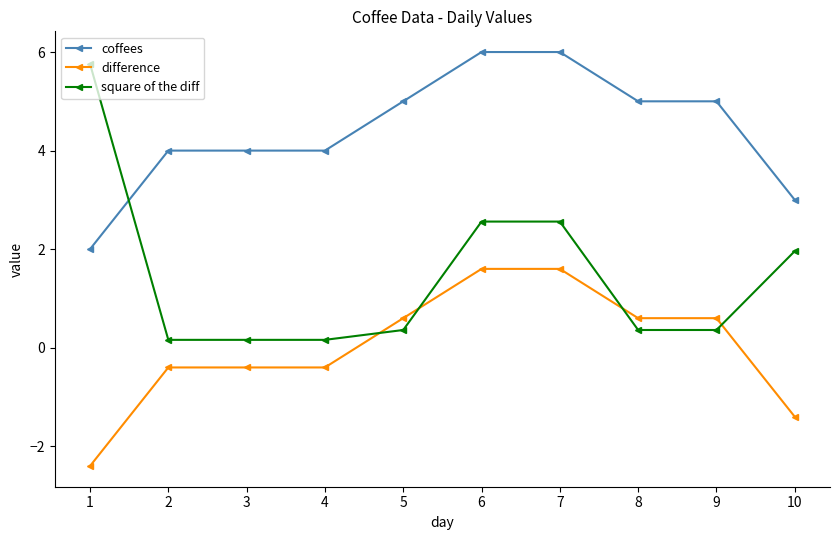

Which series has the largest total across all categories?

coffees